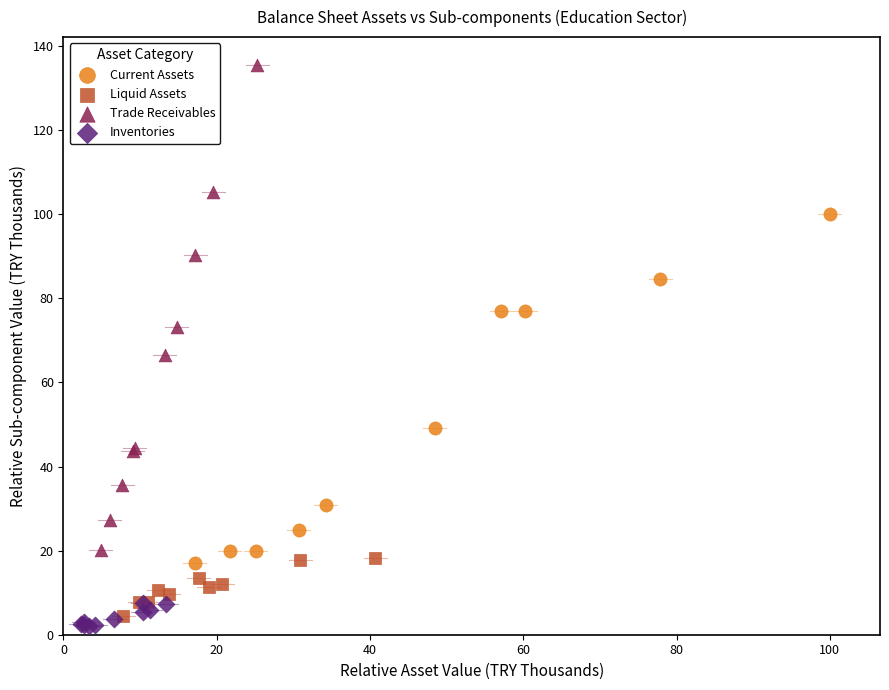

Which series reaches the maximum Y coordinate?

Trade Receivables